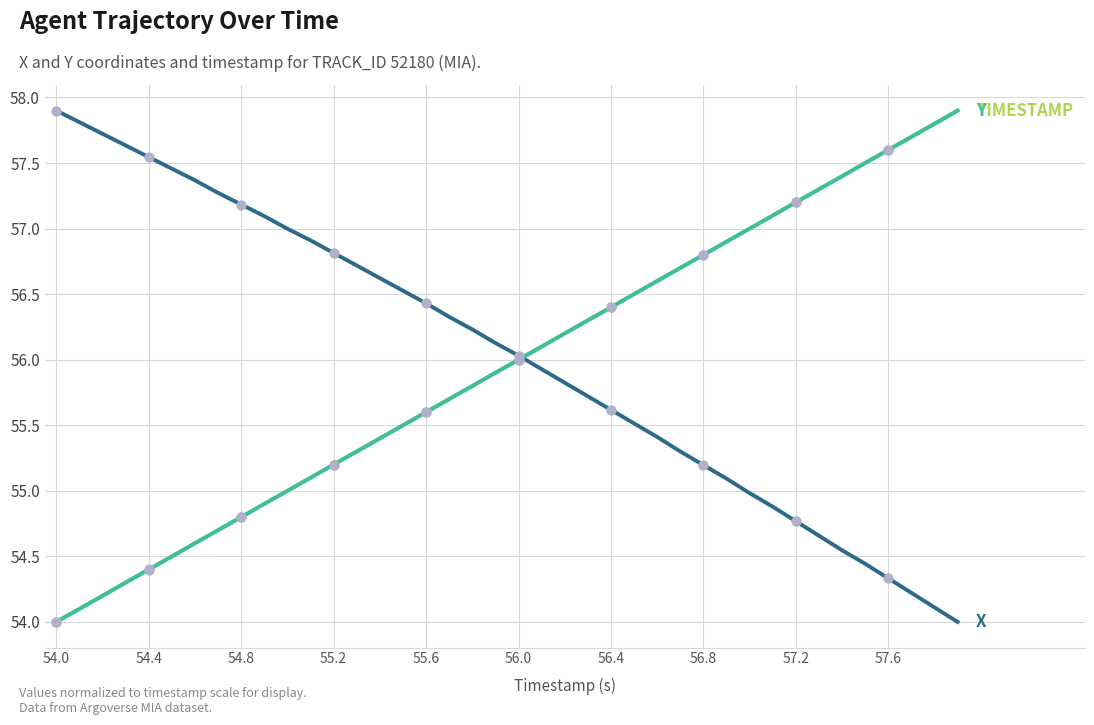

What is the maximum value shown in the chart?

57.9